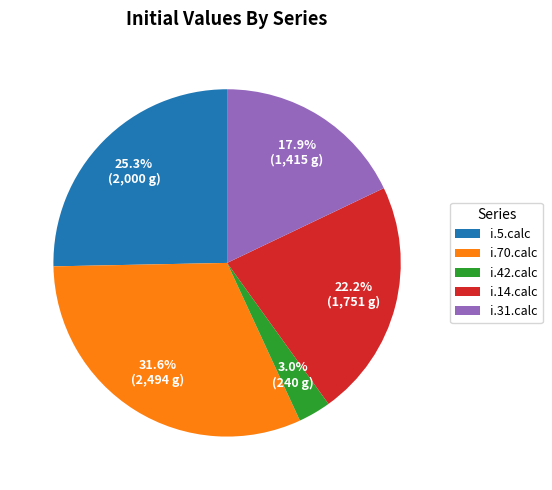

Does any single category account for the majority?

No